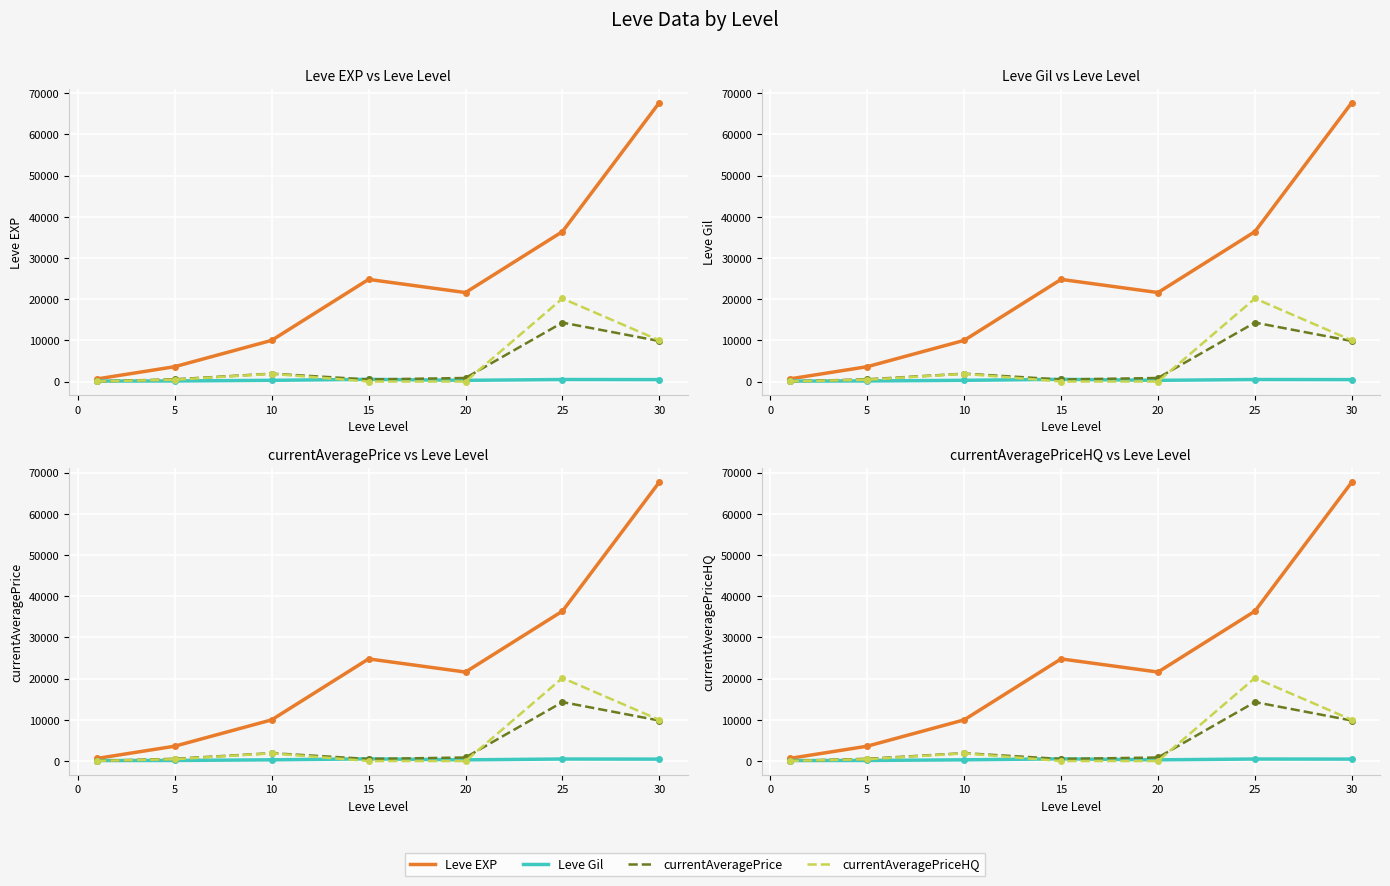

Which series changed the most between 10 and 30?

Leve EXP